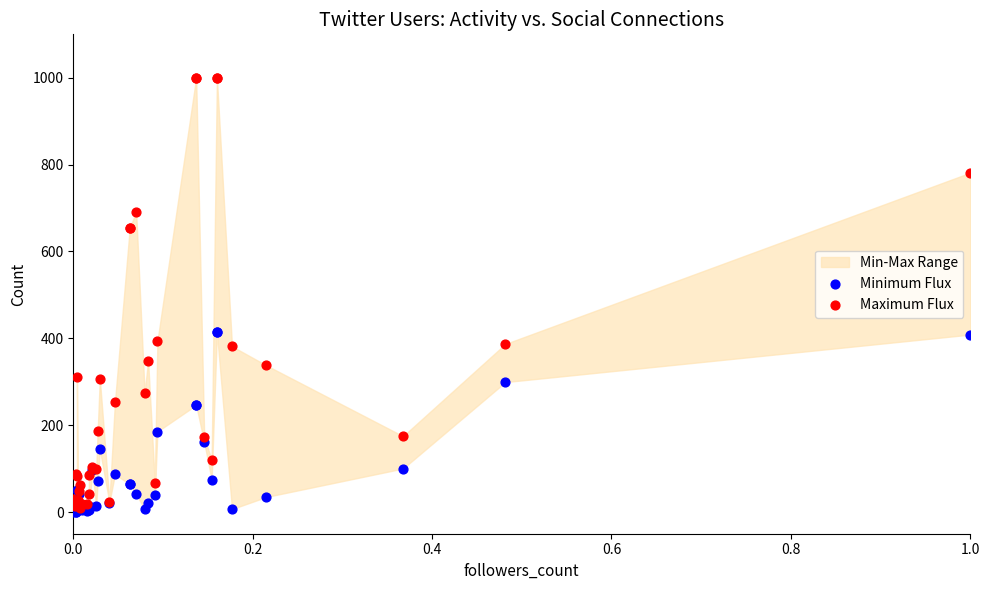

What are all the series names shown in the legend?

Minimum Flux, Maximum Flux